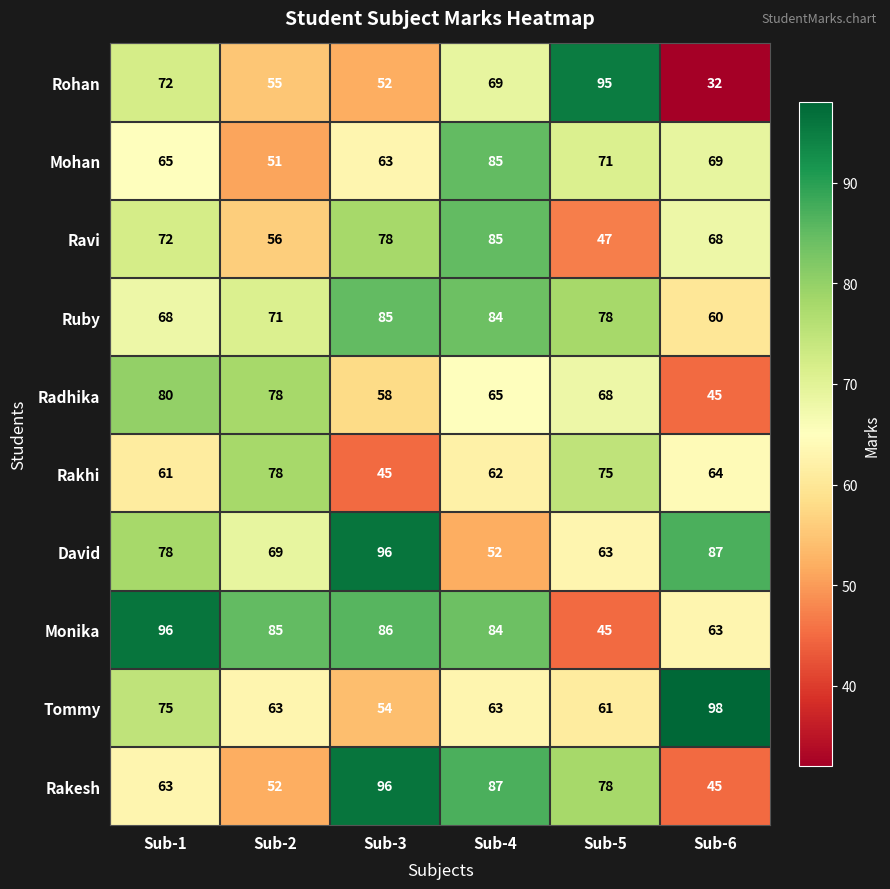

What is the total value across all series at Sub-1?

730